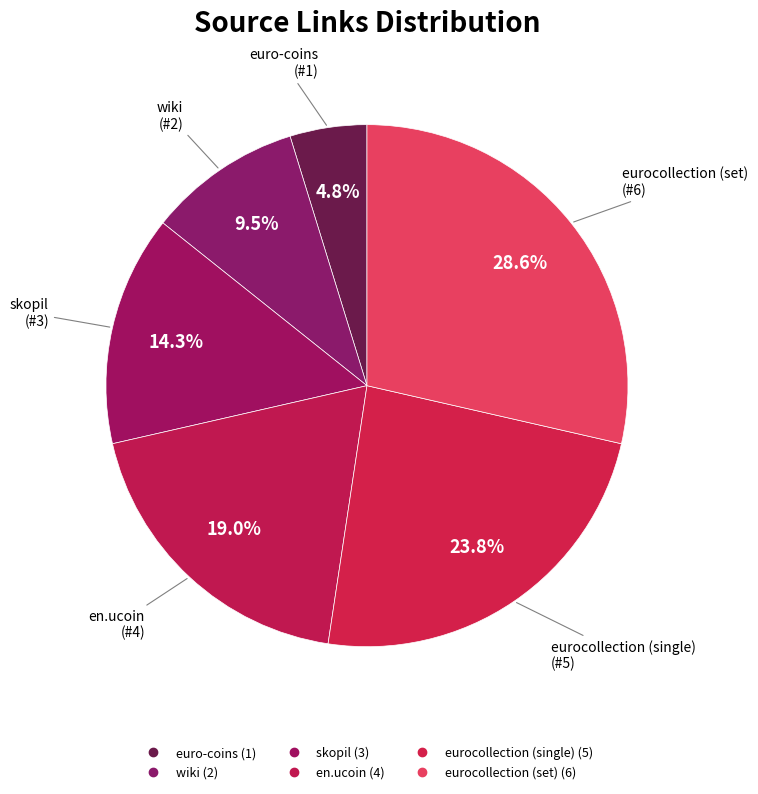

To the nearest percent, what portion does skopil represent?

14%